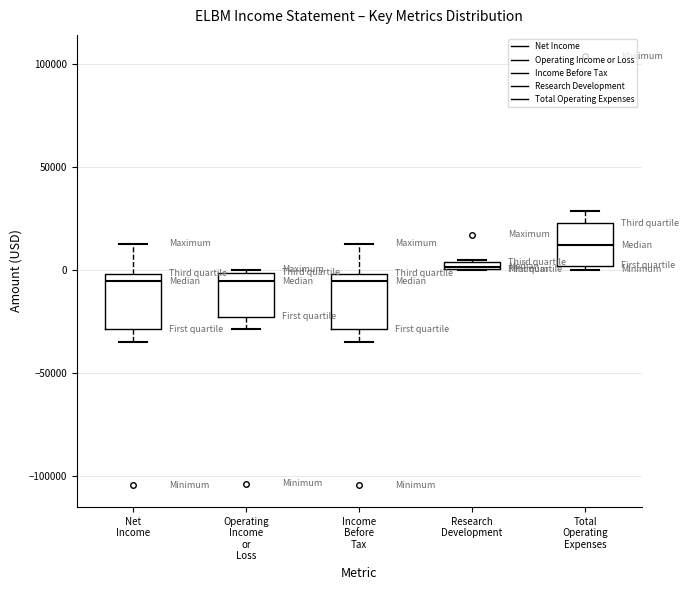

Where does the upper whisker of the box for Net Income end on the y-axis? The values are not printed on the chart, so give them approximately, as read against the axis.

15000